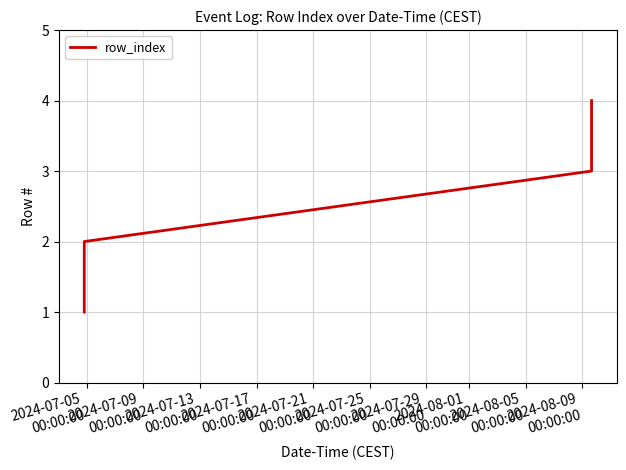

How many values are below 3?

2